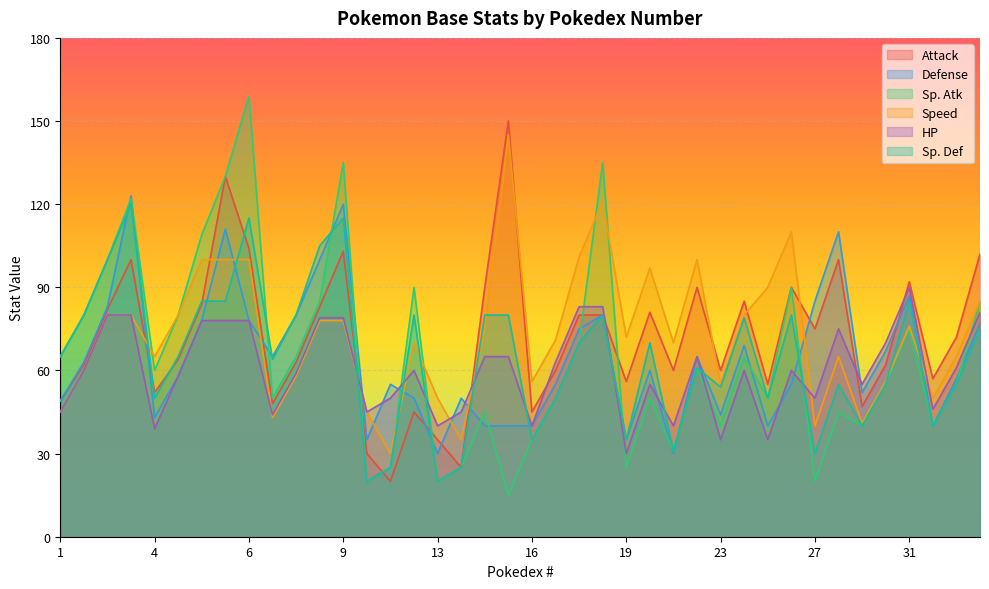

At which label does Speed reach its minimum?

11